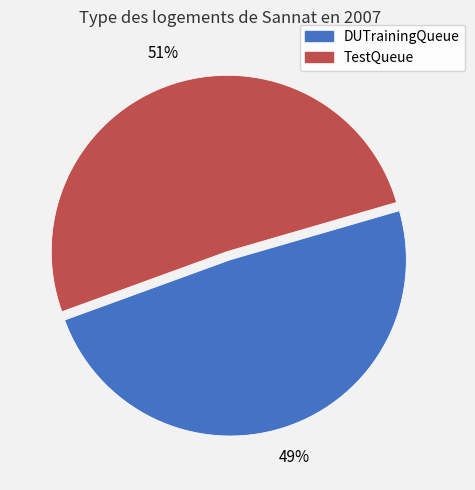

Which slice represents more than half of the pie?

TestQueue